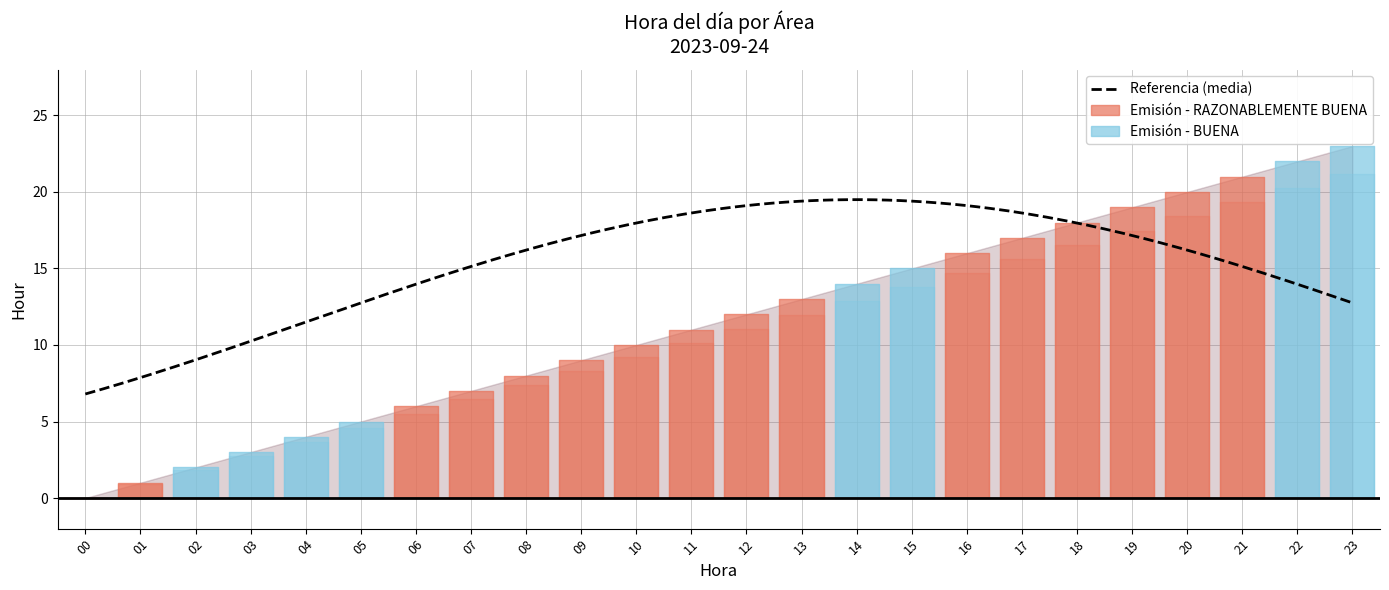

True or false: Referencia and Emisión intersect in this chart.

False